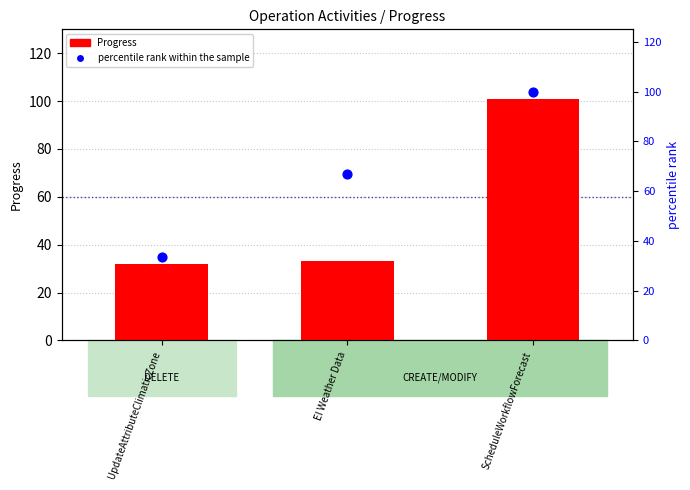

Which series has the widest spread of Y values?

Progress